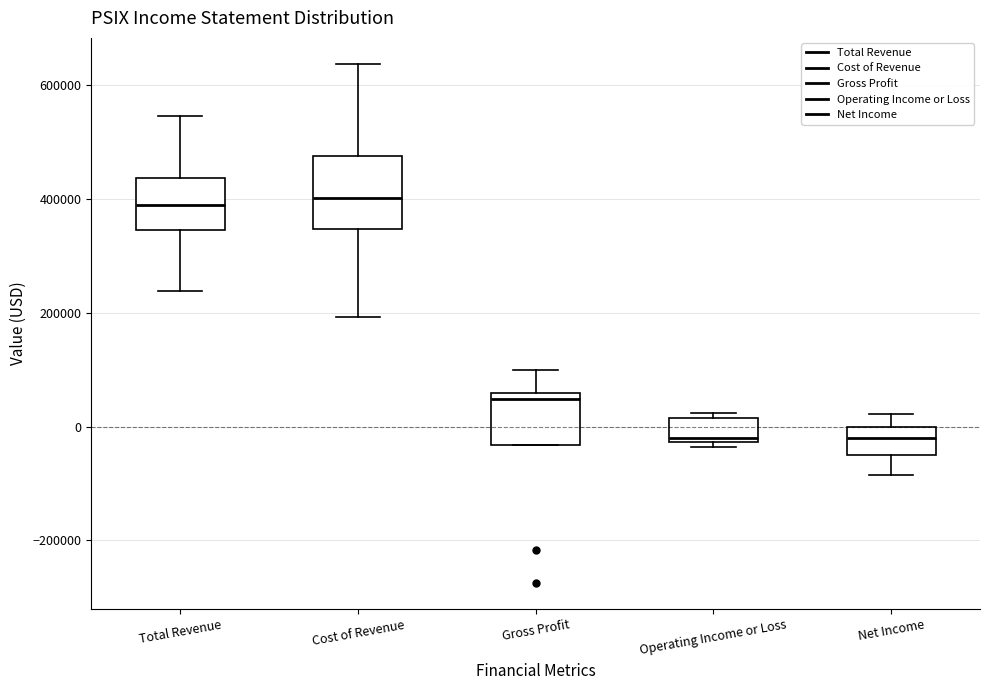

Comparing the boxes themselves (not the whiskers), which one is the tallest?

Cost of Revenue